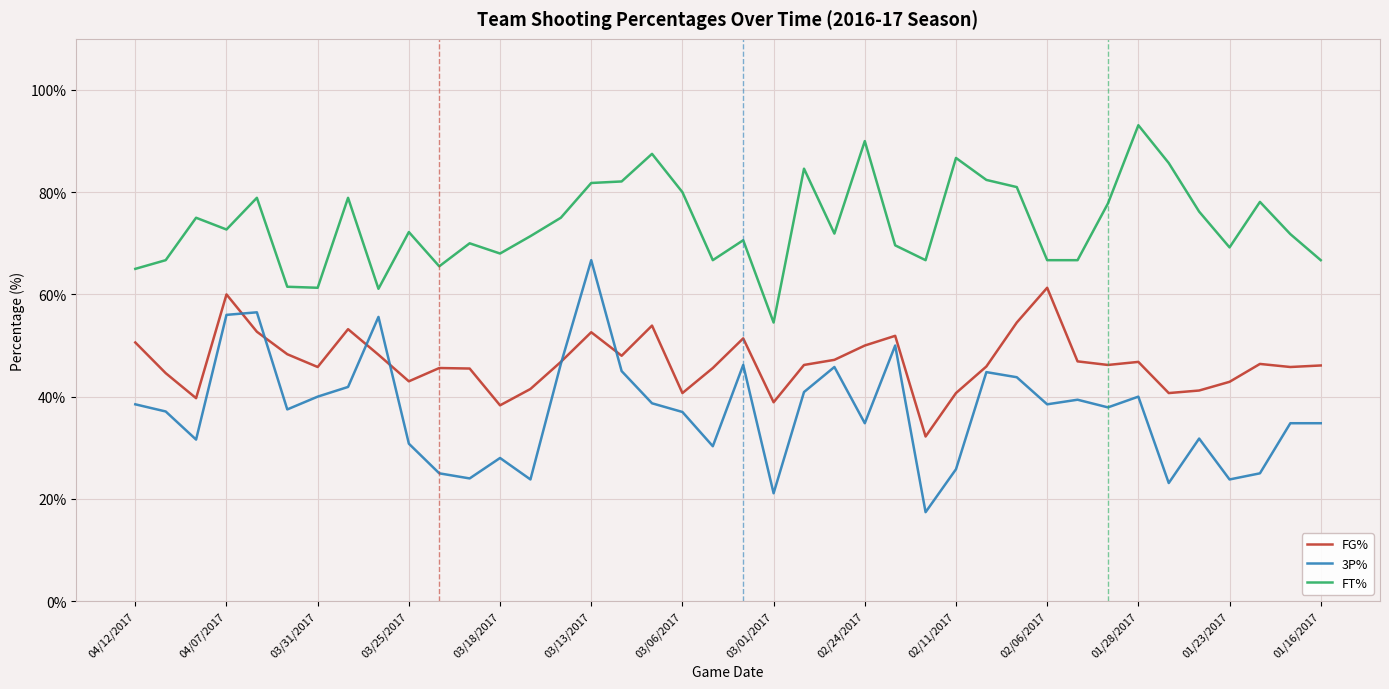

Which series has the largest range (max minus min)?

3P%